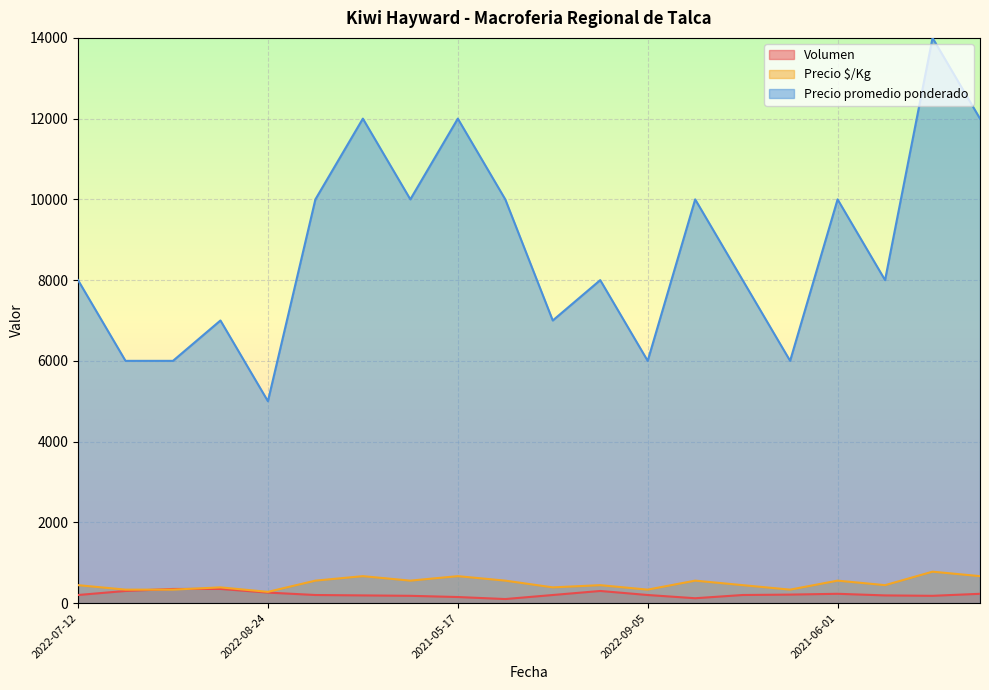

Which series has the largest range (max minus min)?

Precio promedio ponderado